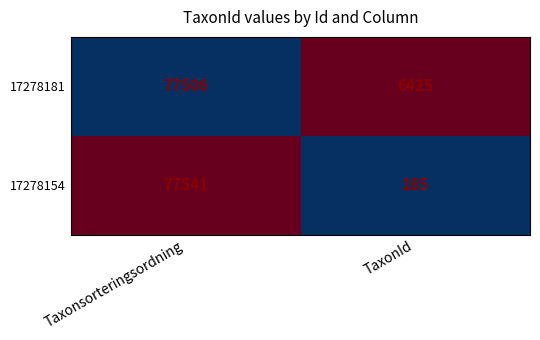

What is the average value of the 17278154 series?

38863